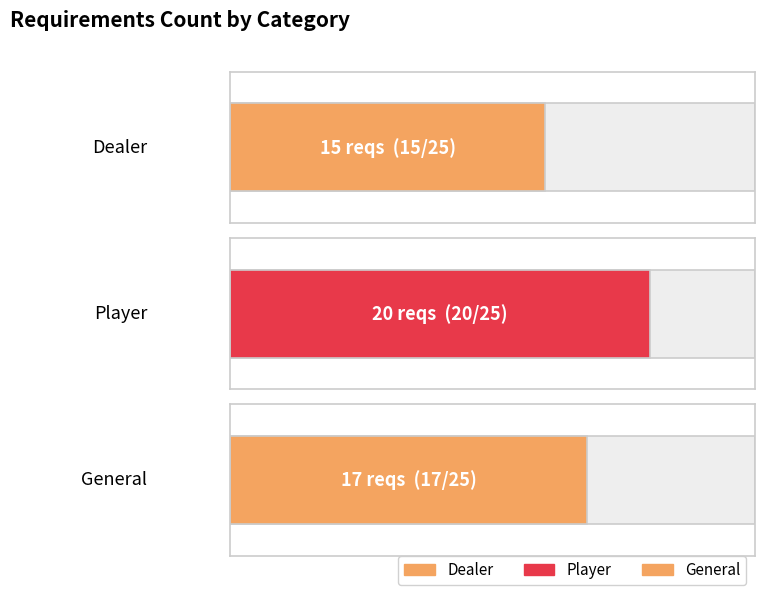

How many bars are there in total?

3